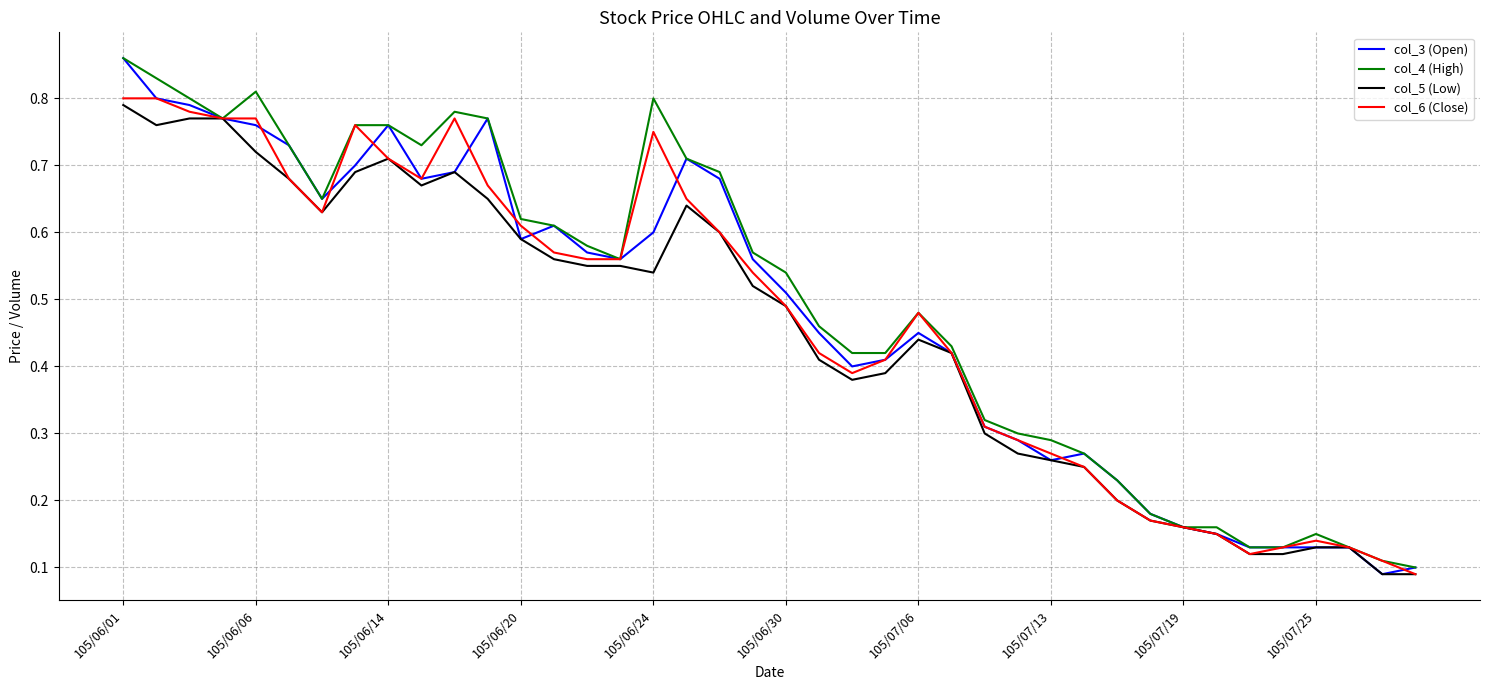

Which series has the largest range (max minus min)?

col_3 (Open)